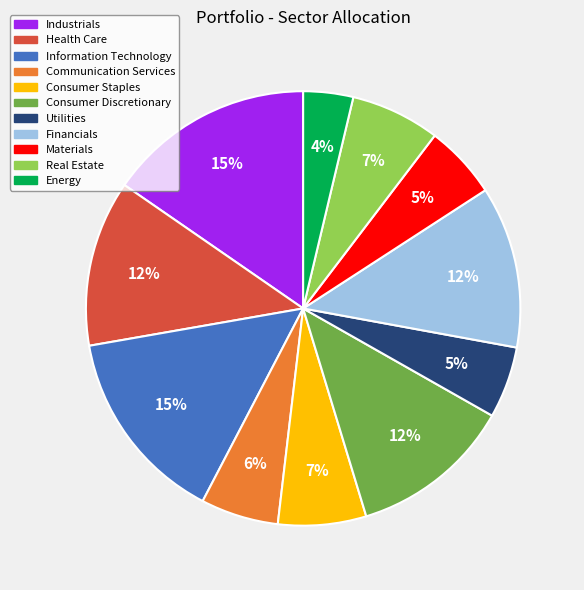

Is it true that Industrials is 30% of the pie?

False